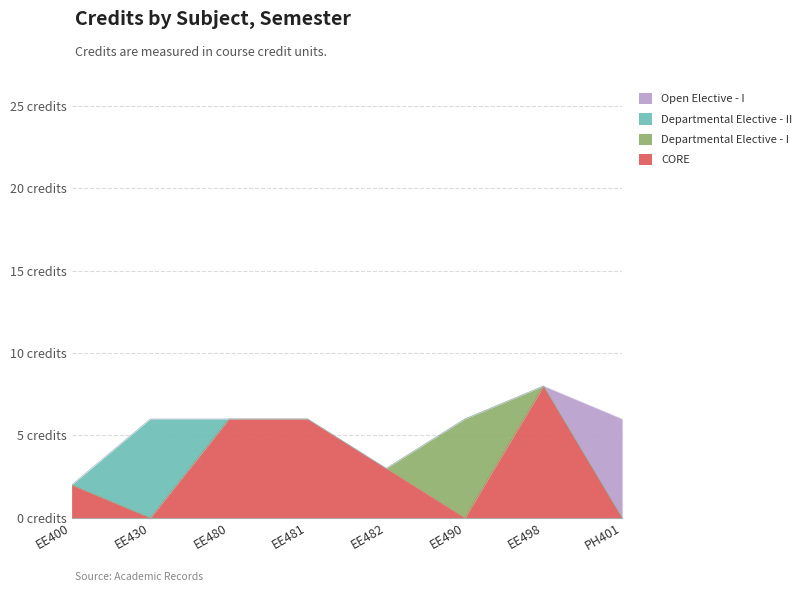

Reading left to right, transcribe all the data shown in this chart.

2	6	6	6	3	6	8	6